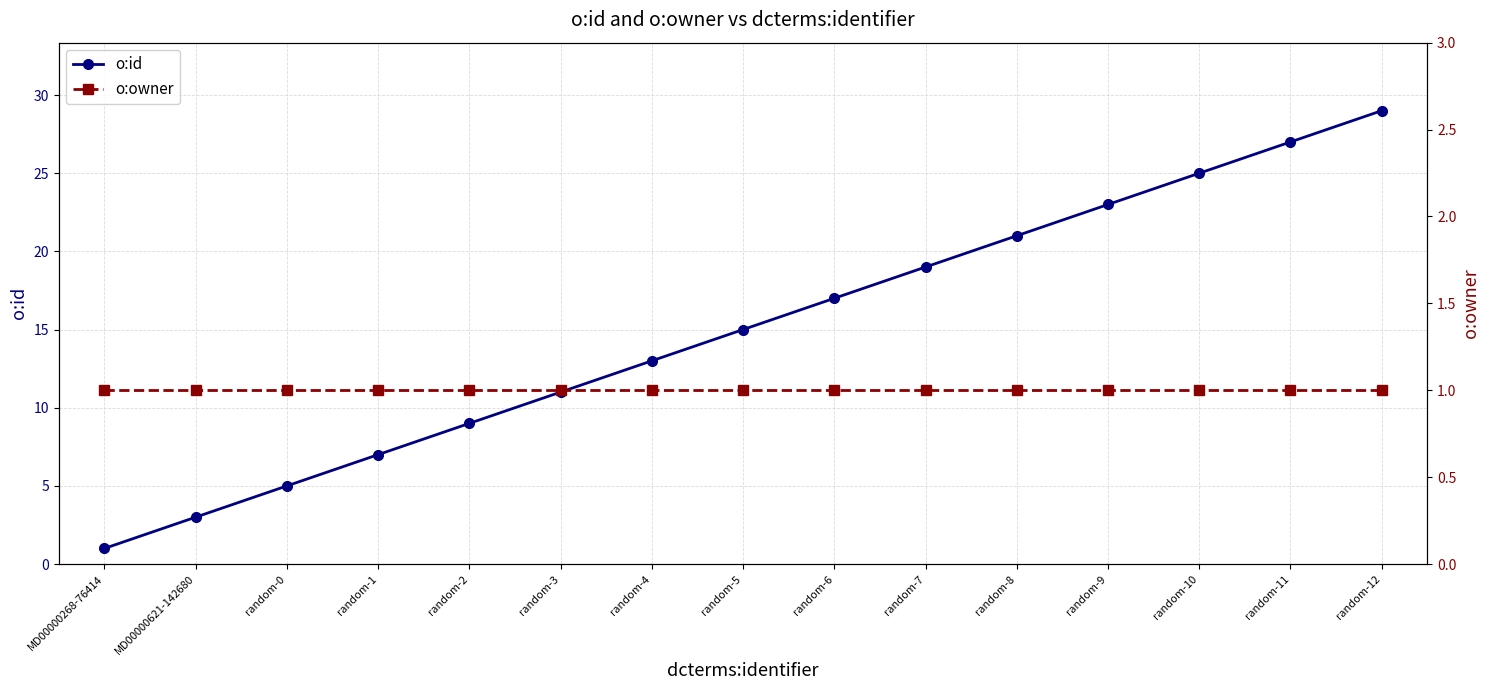

Between MD00000621-142680 and random-0, which series saw the biggest shift?

o:id